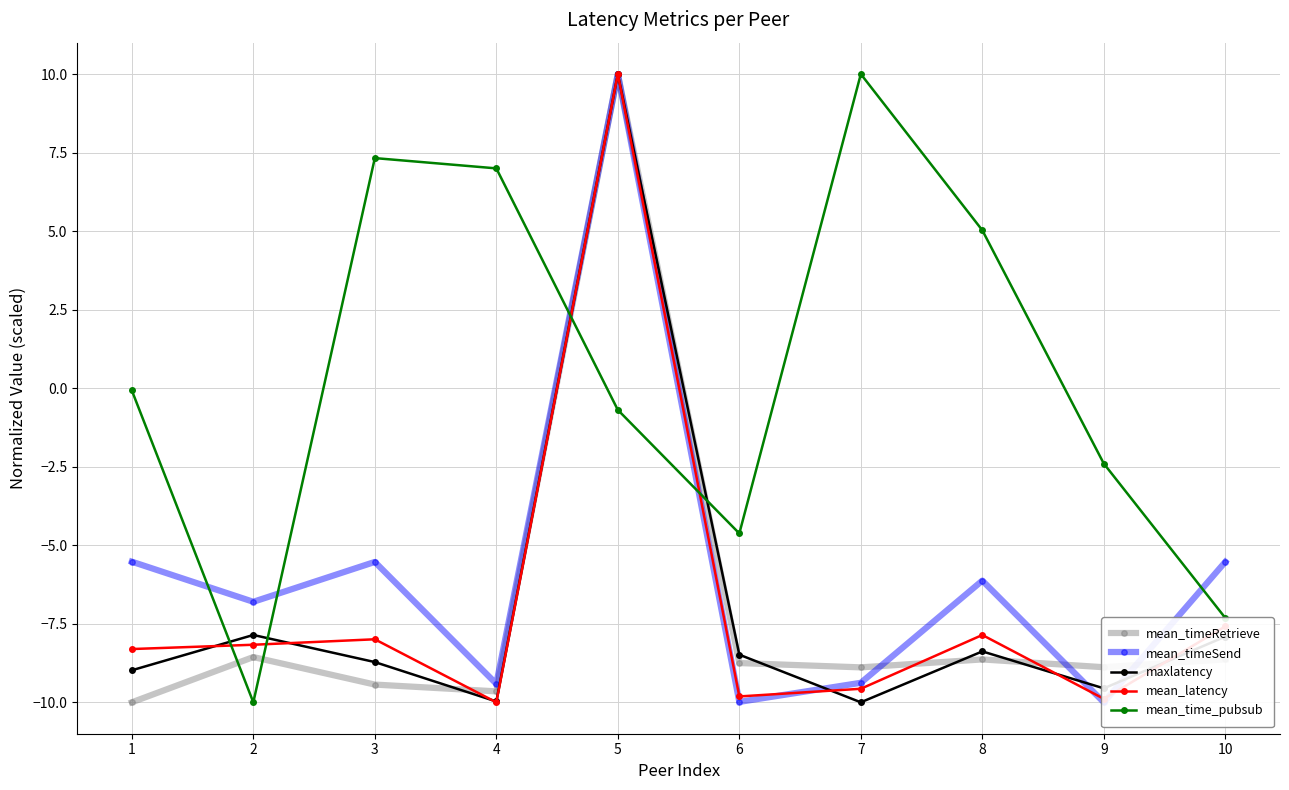

What is the total value across all series at 6?

-41.7